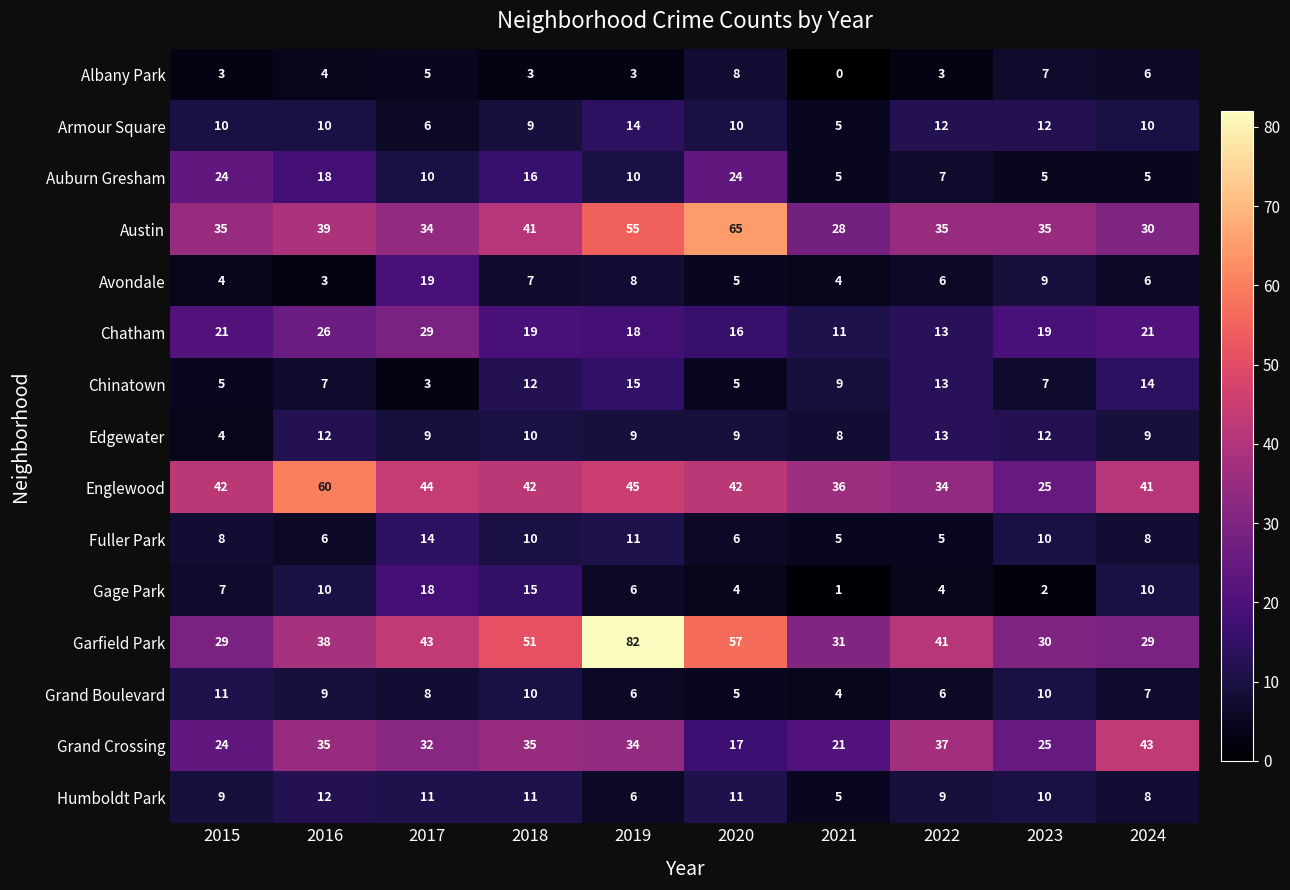

What value does the Grand Boulevard series have at 2019?

6